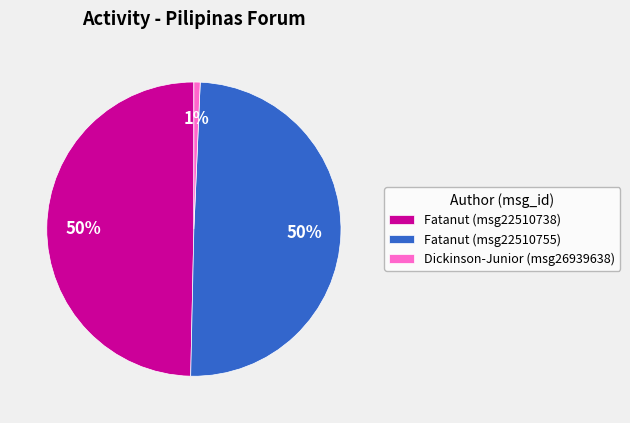

To the nearest percent, what portion does Fatanut (msg22510755) represent?

50%